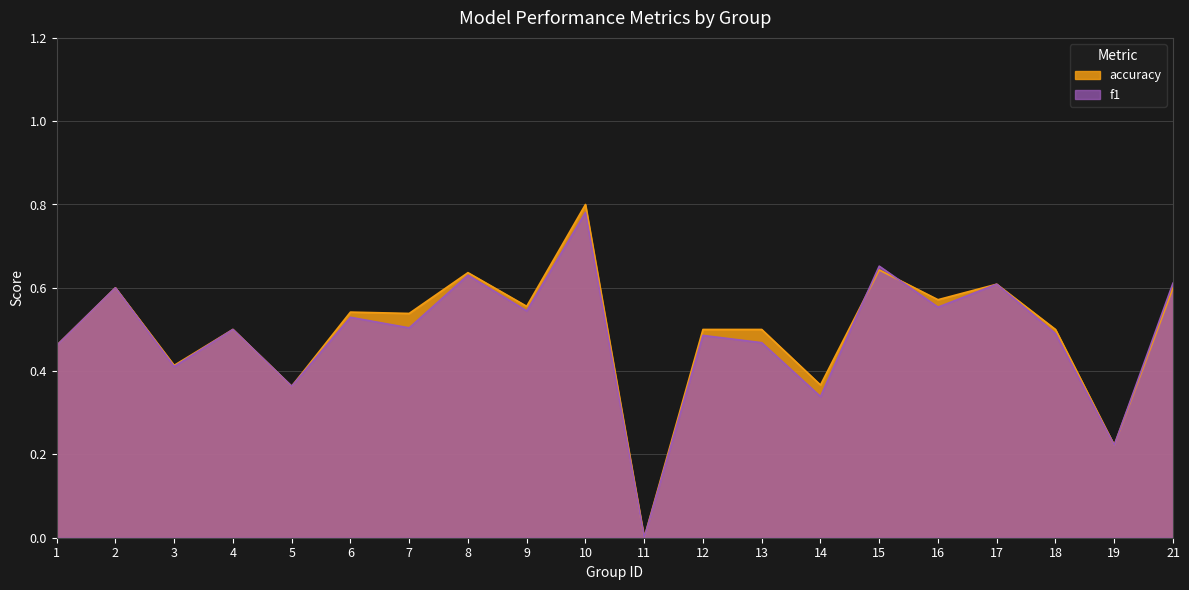

True or false: accuracy and f1 cross at least once.

True